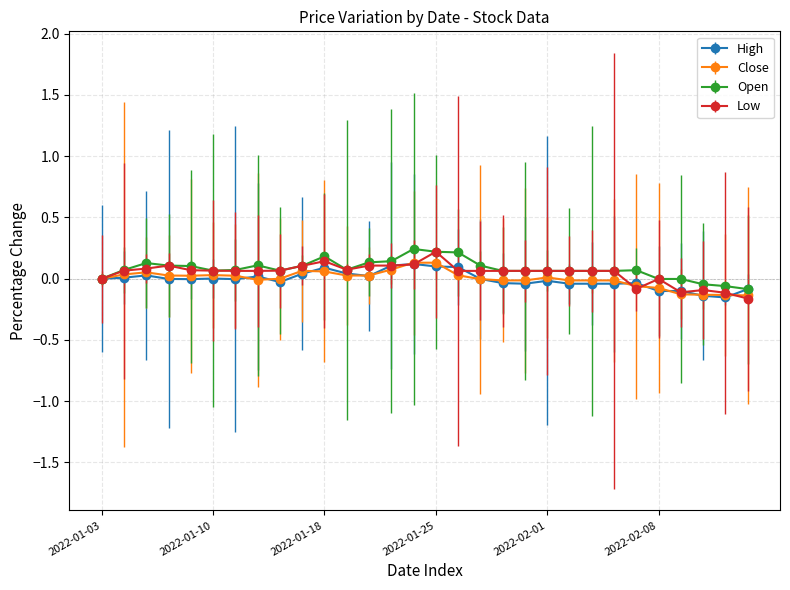

How many categories are shown in the chart?

30